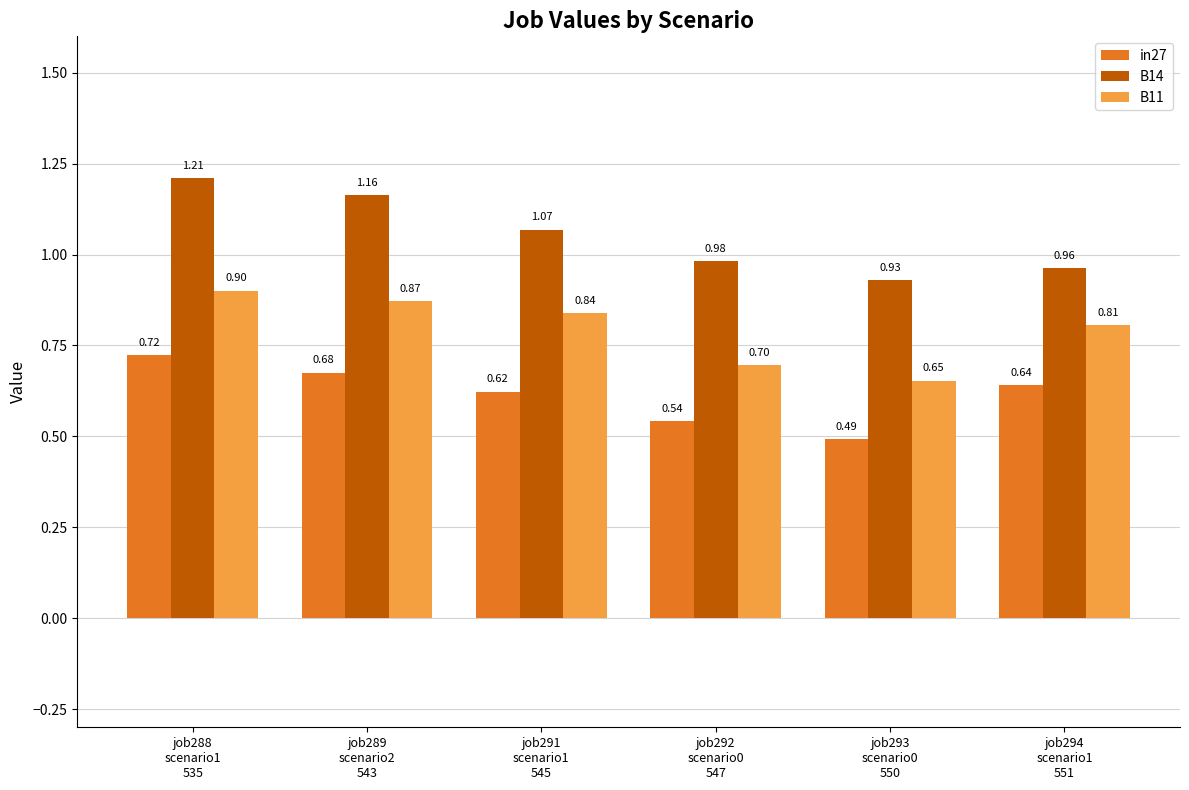

Does the chart contain stacked bars?

No